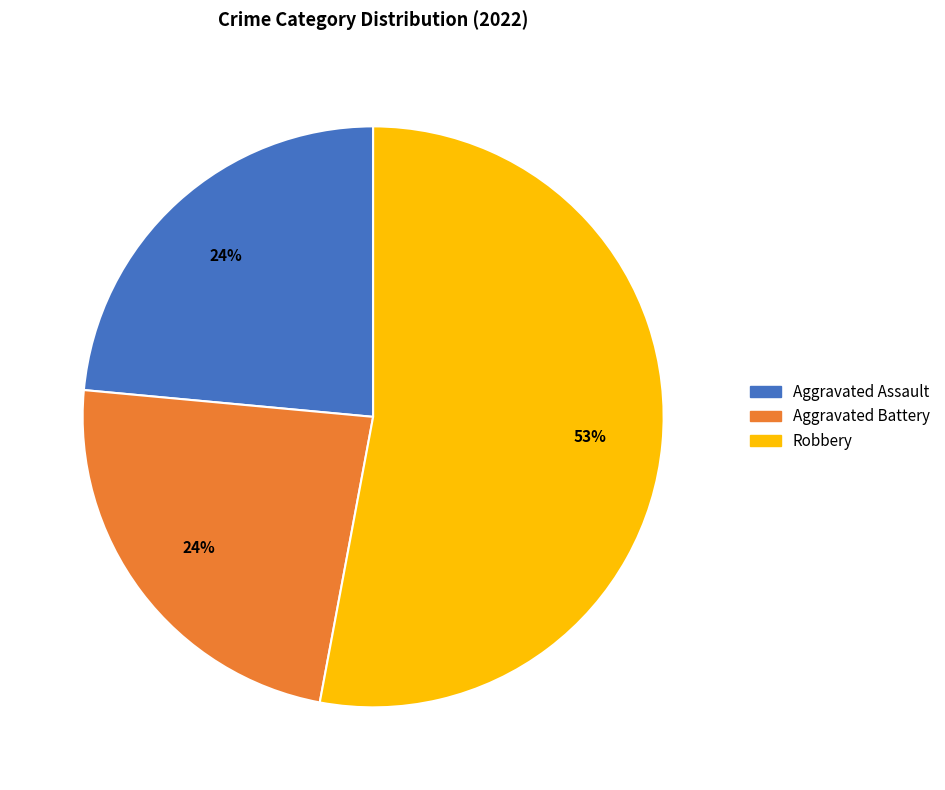

To the nearest percent, what percentage of the pie is Aggravated Assault?

24%